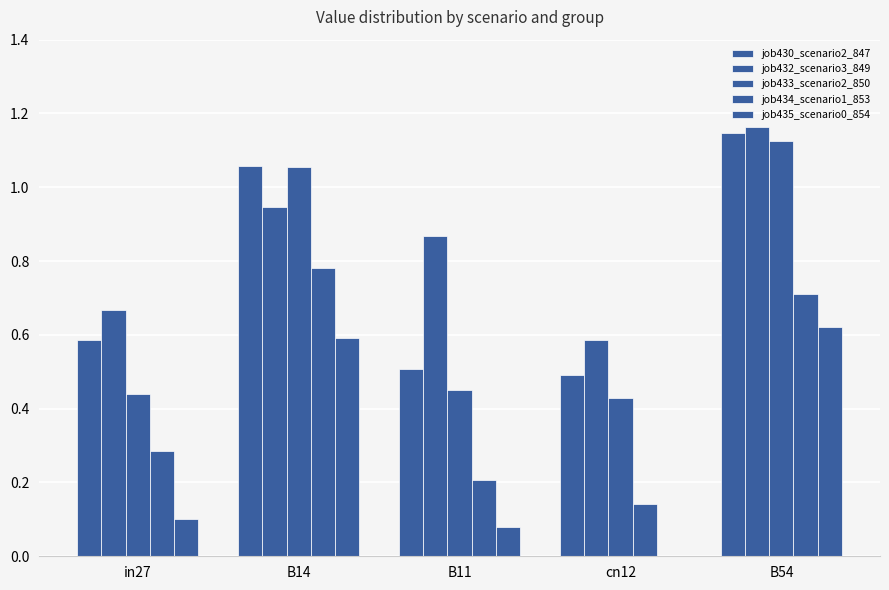

At which category is the sum across all series the highest?

B54